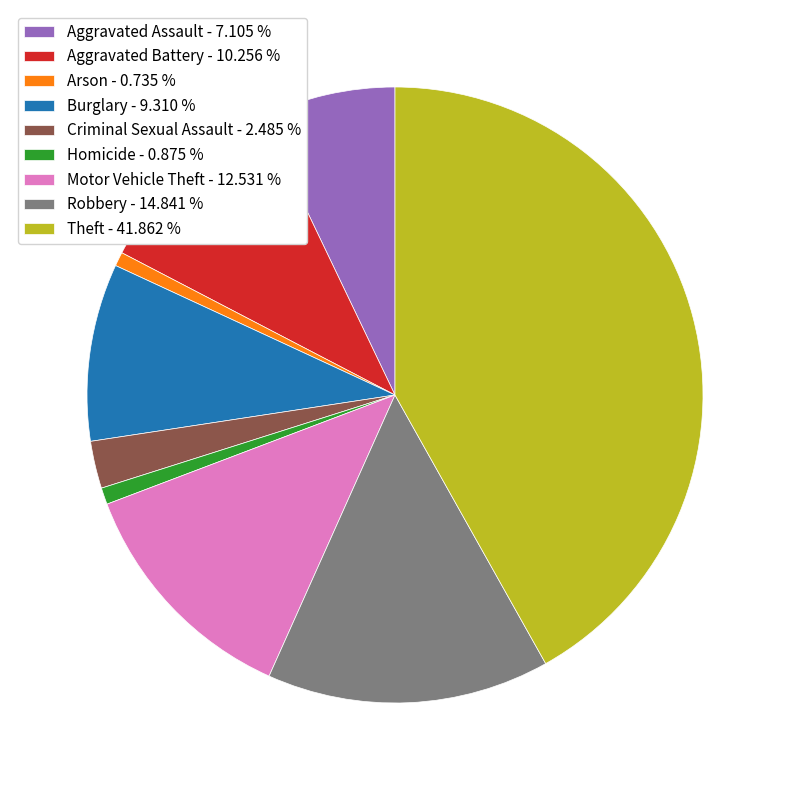

Is the sum of Homicide and Theft greater than half?

No